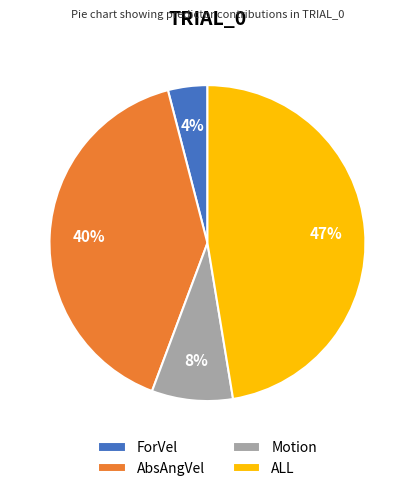

Does any single category account for the majority?

No